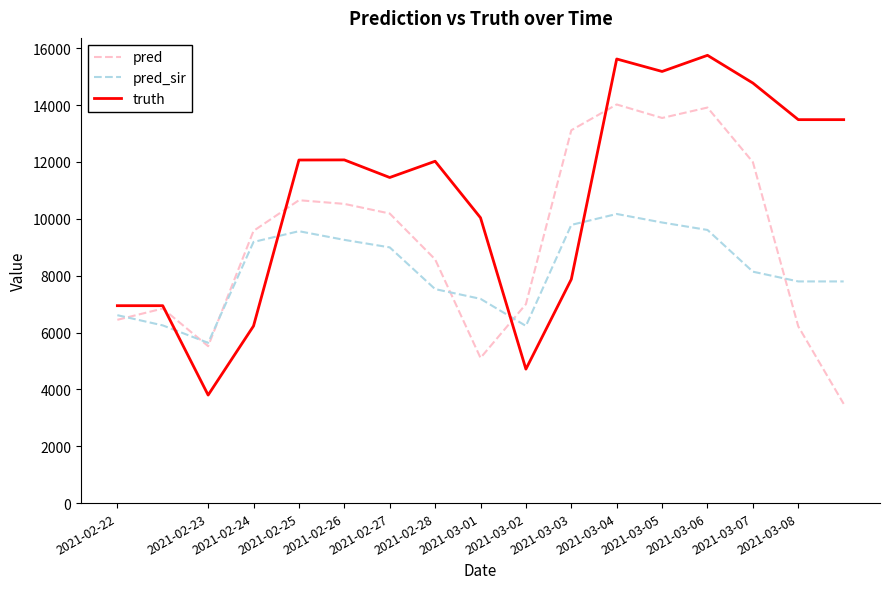

List the series in order of their overall mean, highest first.

truth, pred, pred_sir